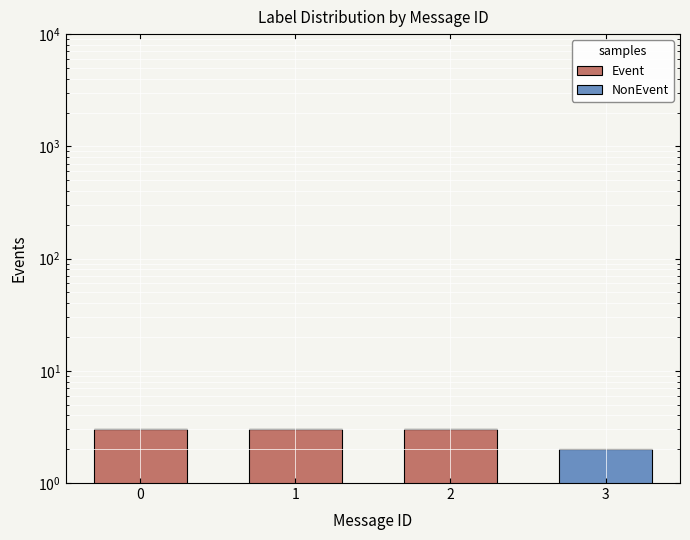

Which series changed the most between 2 and 3?

Event